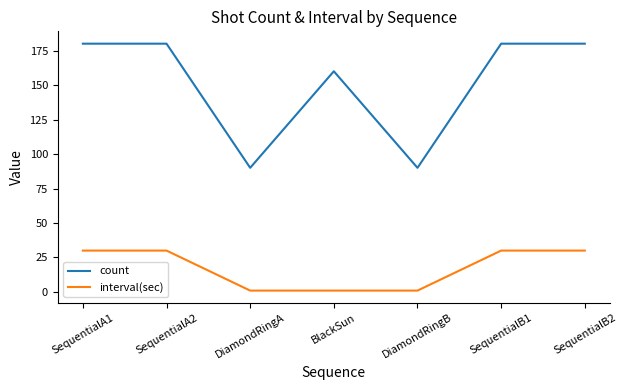

Reading left to right, extract all data points from this chart.

count: SequentialA1=180	SequentialA2=180	DiamondRingA=90	BlackSun=160	DiamondRingB=90	SequentialB1=180	SequentialB2=180
interval(sec): SequentialA1=30	SequentialA2=30	DiamondRingA=1	BlackSun=1	DiamondRingB=1	SequentialB1=30	SequentialB2=30